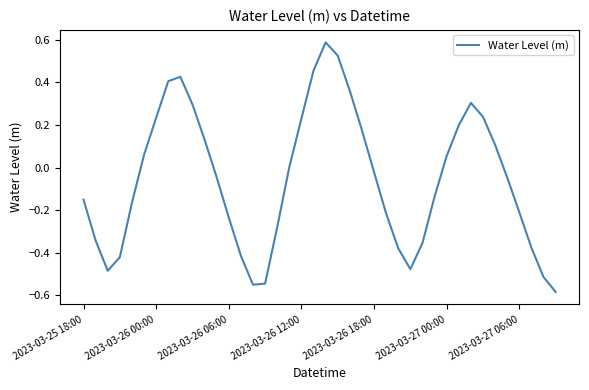

What is the difference between the maximum and minimum values?

1.2